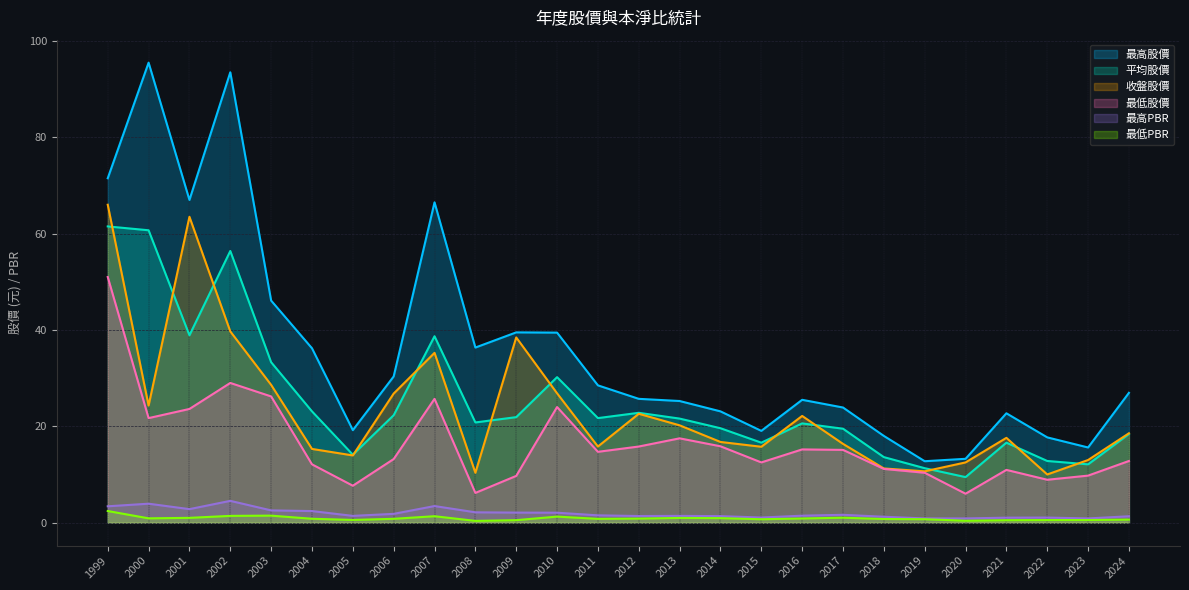

Does the chart have visible grid lines?

Yes